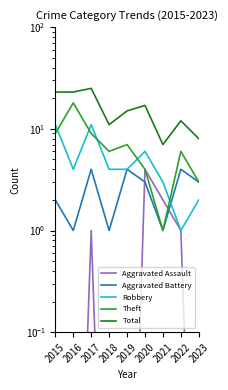

Reading left to right, transcribe all the data shown in this chart.

Aggravated Assault: 0.0	0.0	1.0	0.0	0.0	4.0	2.0	1.0	0.0
Aggravated Battery: 2.0	1.0	4.0	1.0	4.0	3.0	1.0	4.0	3.0
Robbery: 11.0	4.0	11.0	4.0	4.0	6.0	3.0	1.0	2.0
Theft: 9.0	18.0	9.0	6.0	7.0	4.0	1.0	6.0	3.0
Total: 23.0	23.0	25.0	11.0	15.0	17.0	7.0	12.0	8.0